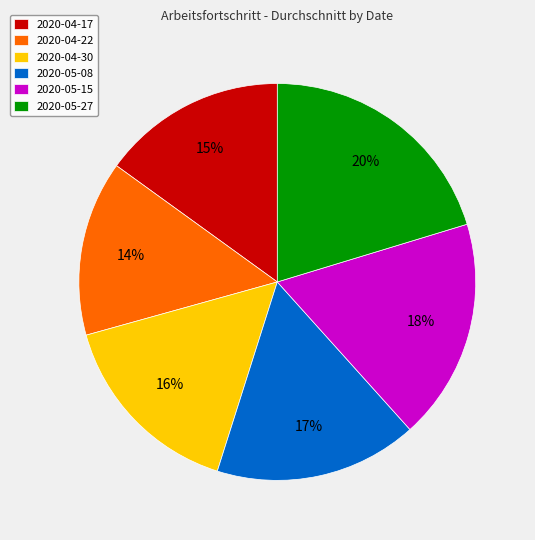

Is there any slice that represents more than half of the pie?

No